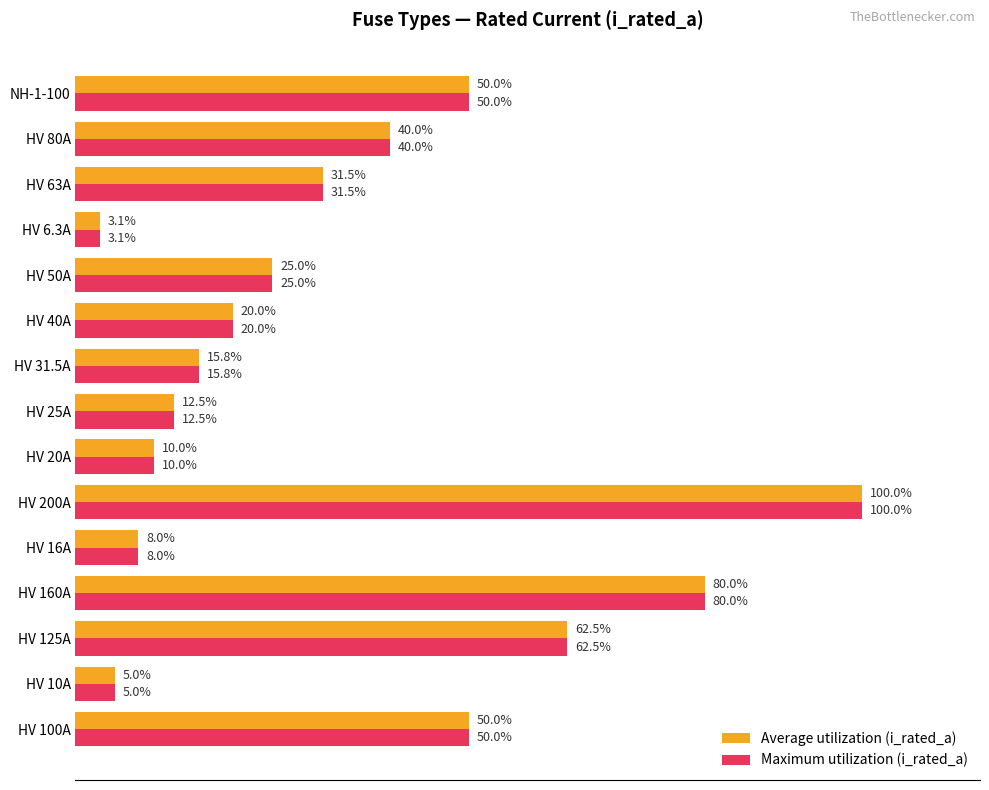

At which category is the sum across all series the highest?

HV 200A